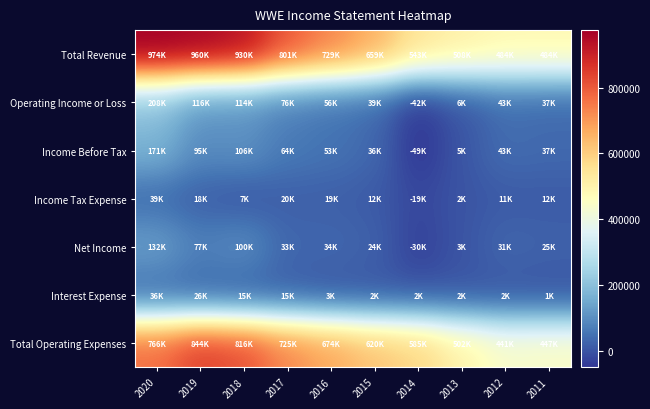

How many categories are shown in the chart?

10